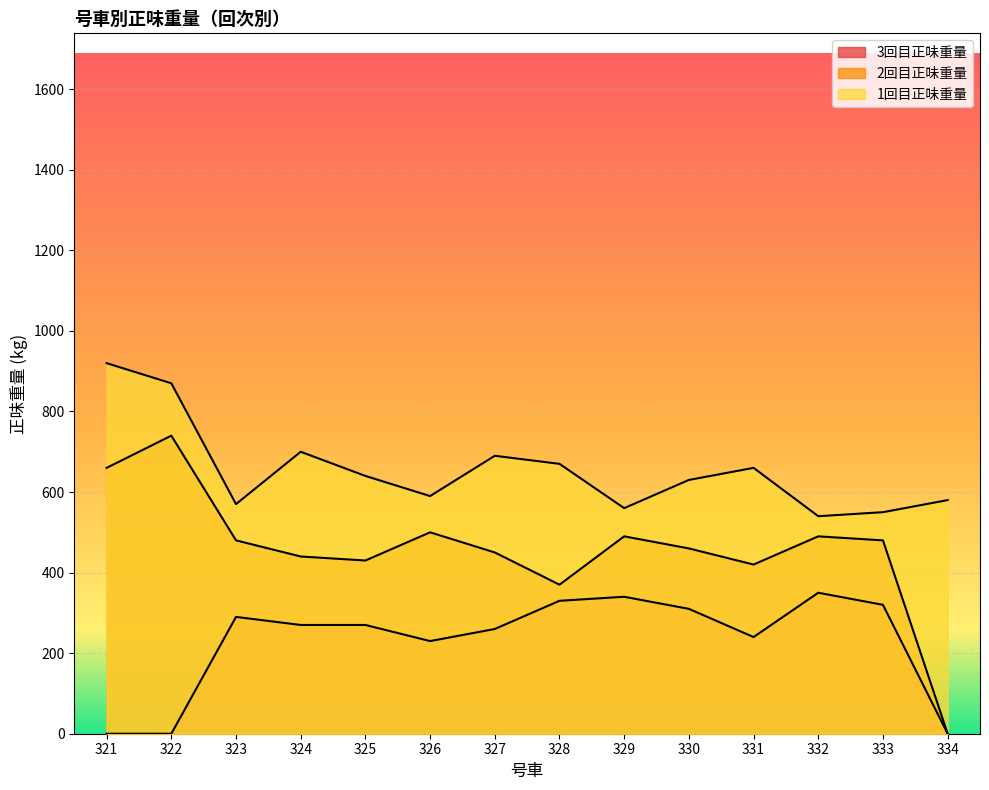

What is the sum of all 3回目正味重量 values?

3210